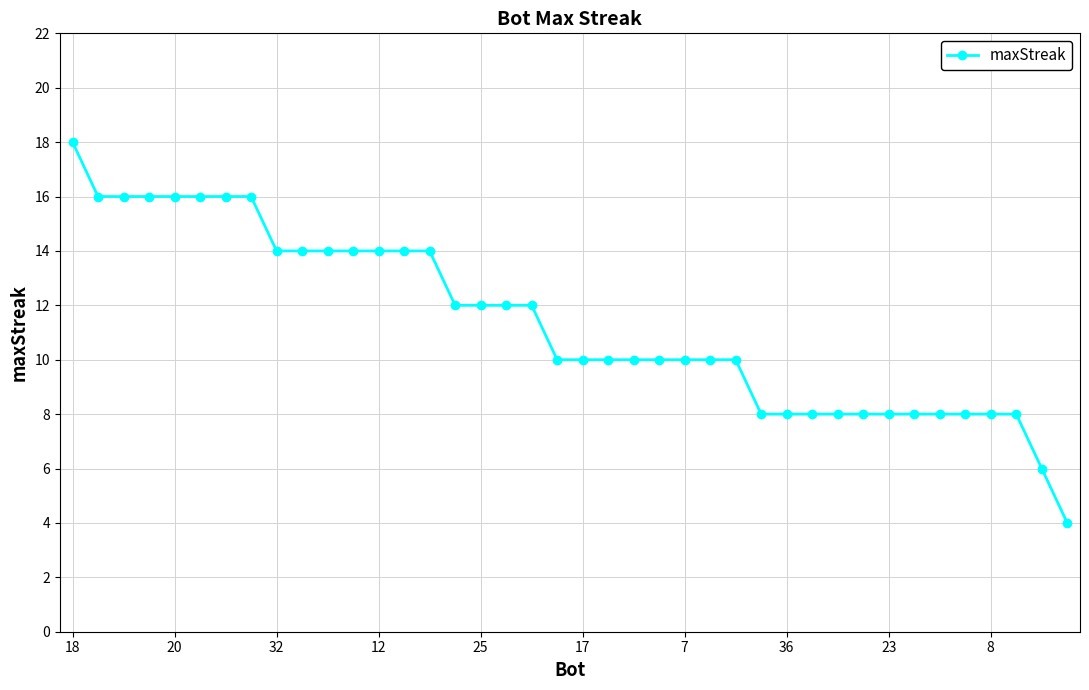

What is the smallest value displayed?

4